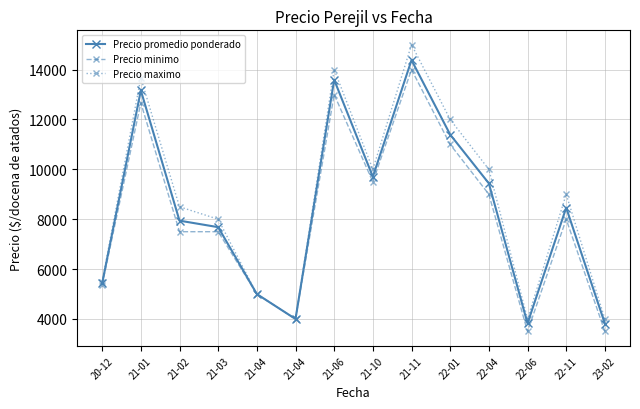

How many data points does each series have?

14